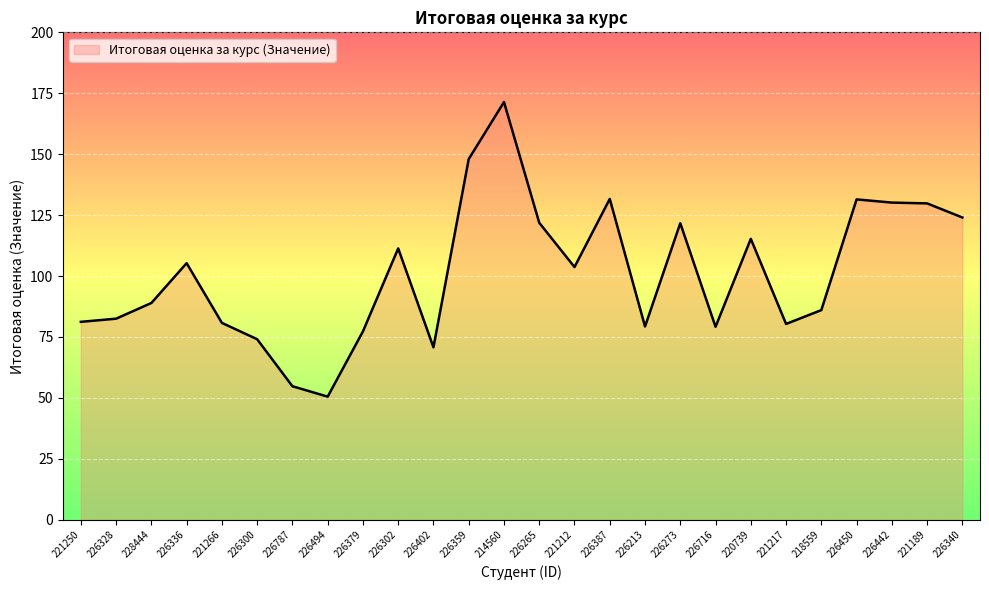

What is the average value?

101.2